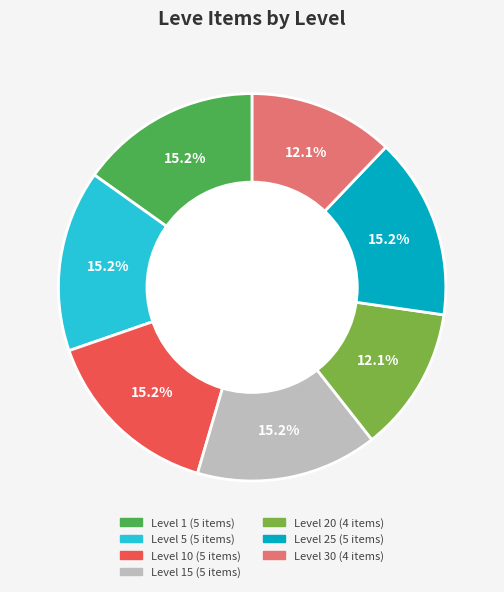

Is there any slice that represents more than half of the pie?

No